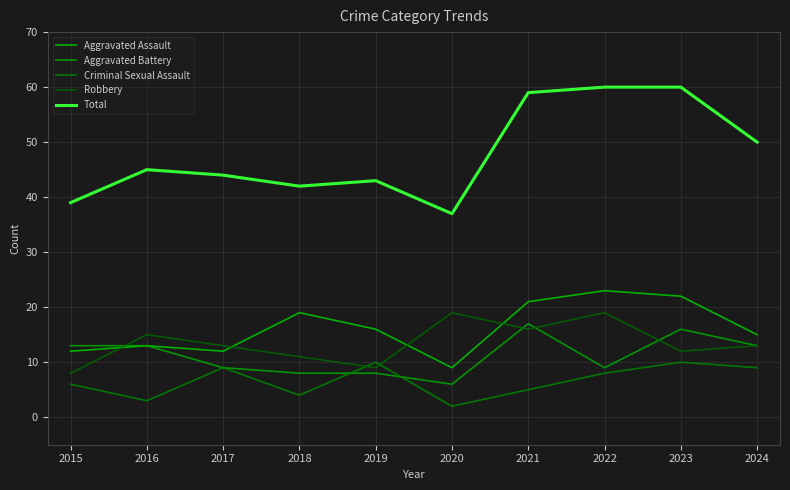

What is the value of the Aggravated Assault point at the 8th from the left?

23